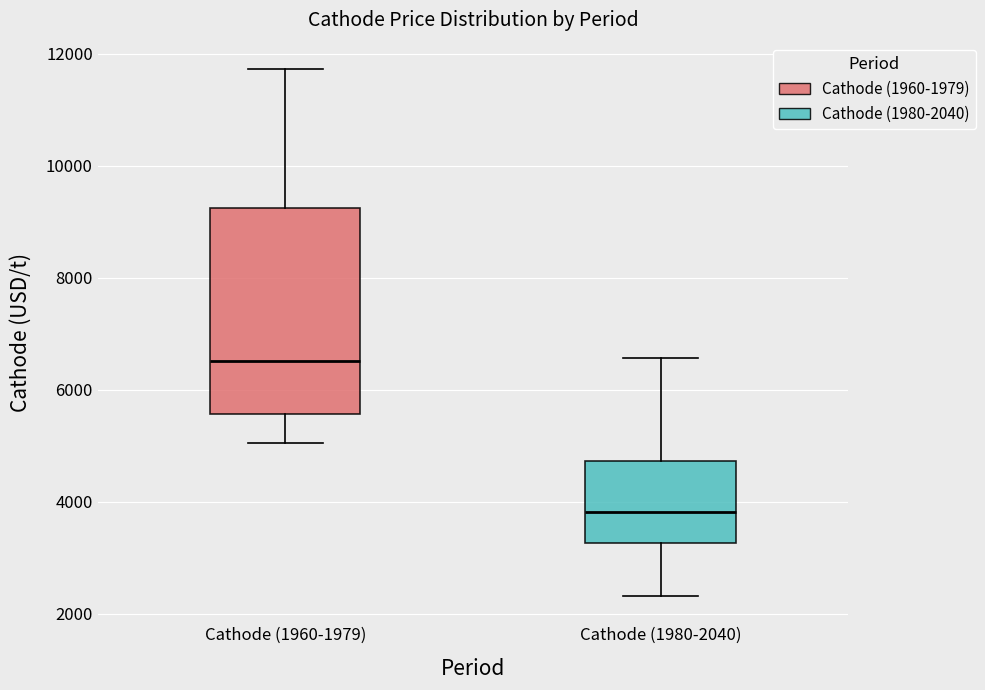

Where does the lower whisker of the box for Cathode (1980-2040) end on the y-axis? The values are not printed on the chart, so give them approximately, as read against the axis.

2400